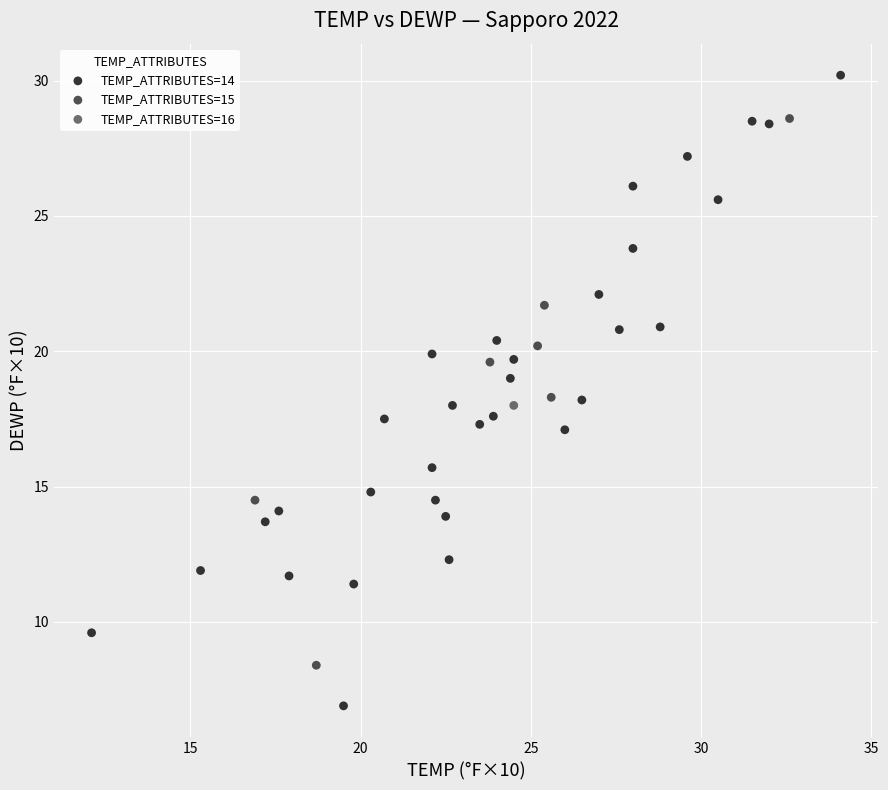

What are all the series names shown in the legend?

TEMP_ATTRIBUTES=14, TEMP_ATTRIBUTES=15, TEMP_ATTRIBUTES=16